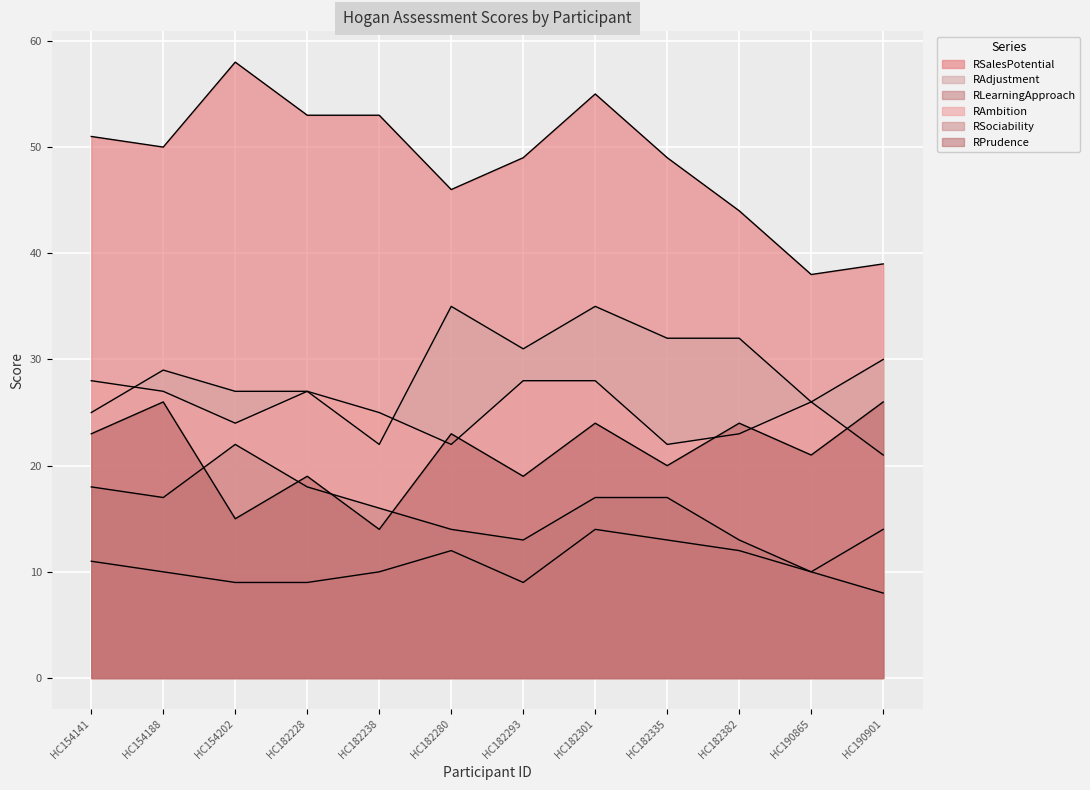

What is the difference between the maximum and minimum values in the RPrudence series?

12